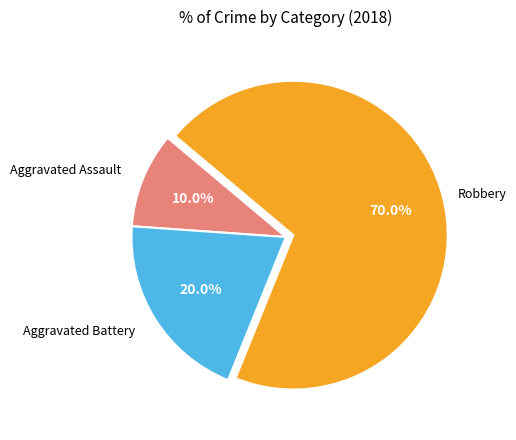

To the nearest percent, what is the difference between the Robbery and Aggravated Battery slice percentages?

50%